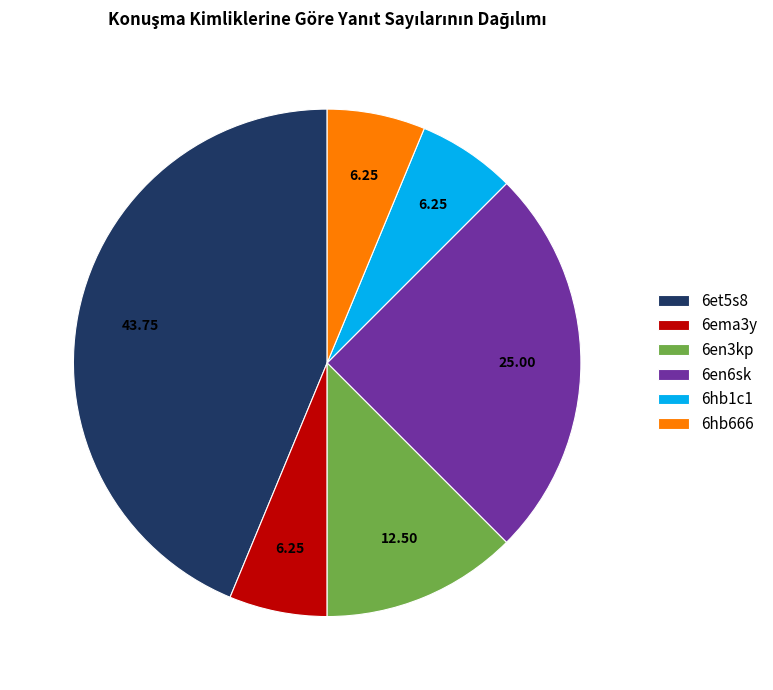

Is 6en6sk the majority of the pie?

No